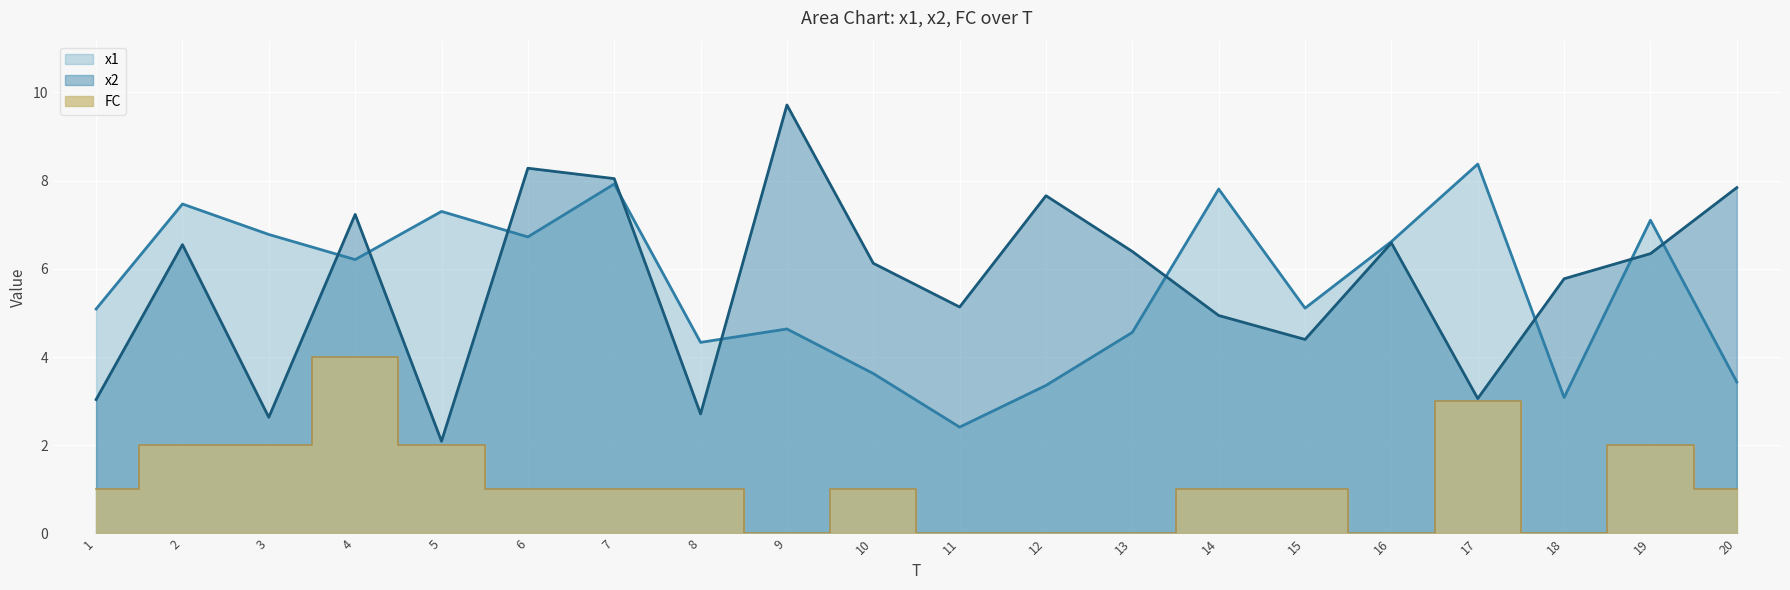

What is the value of the x2 point at the 8th from the left?

2.7